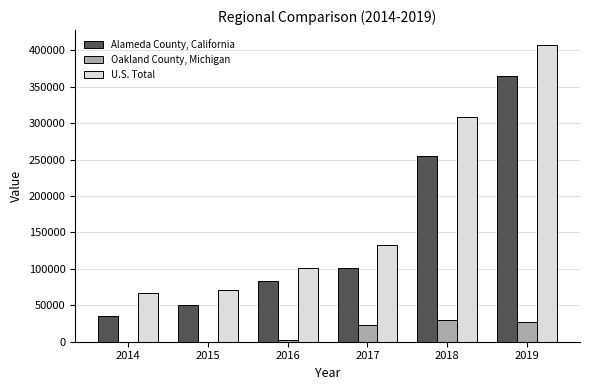

How many data points does each series have?

6